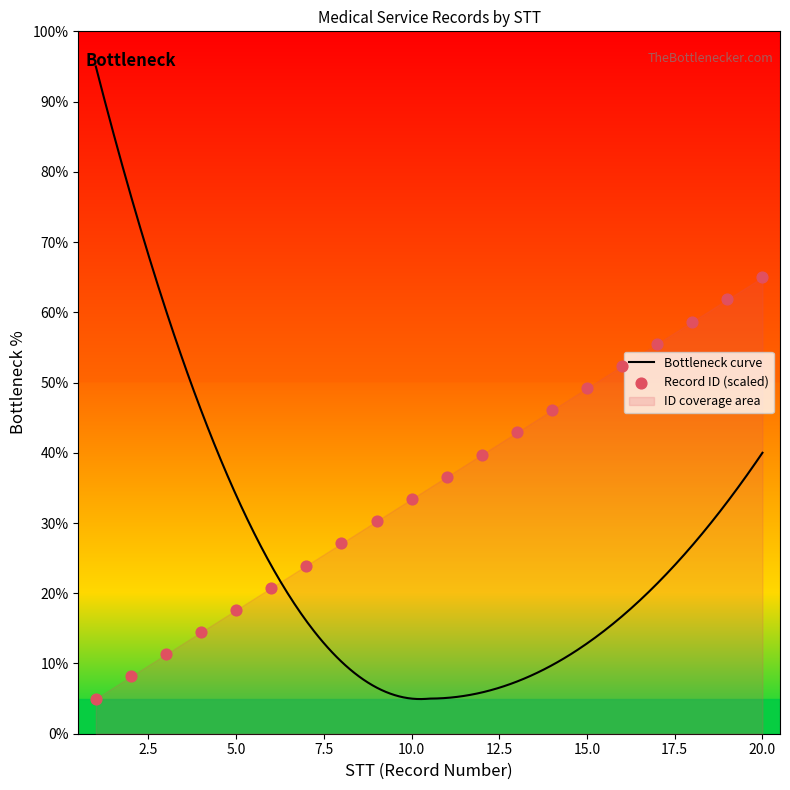

What is the ratio of the value at 10 to the value at 12?

0.8